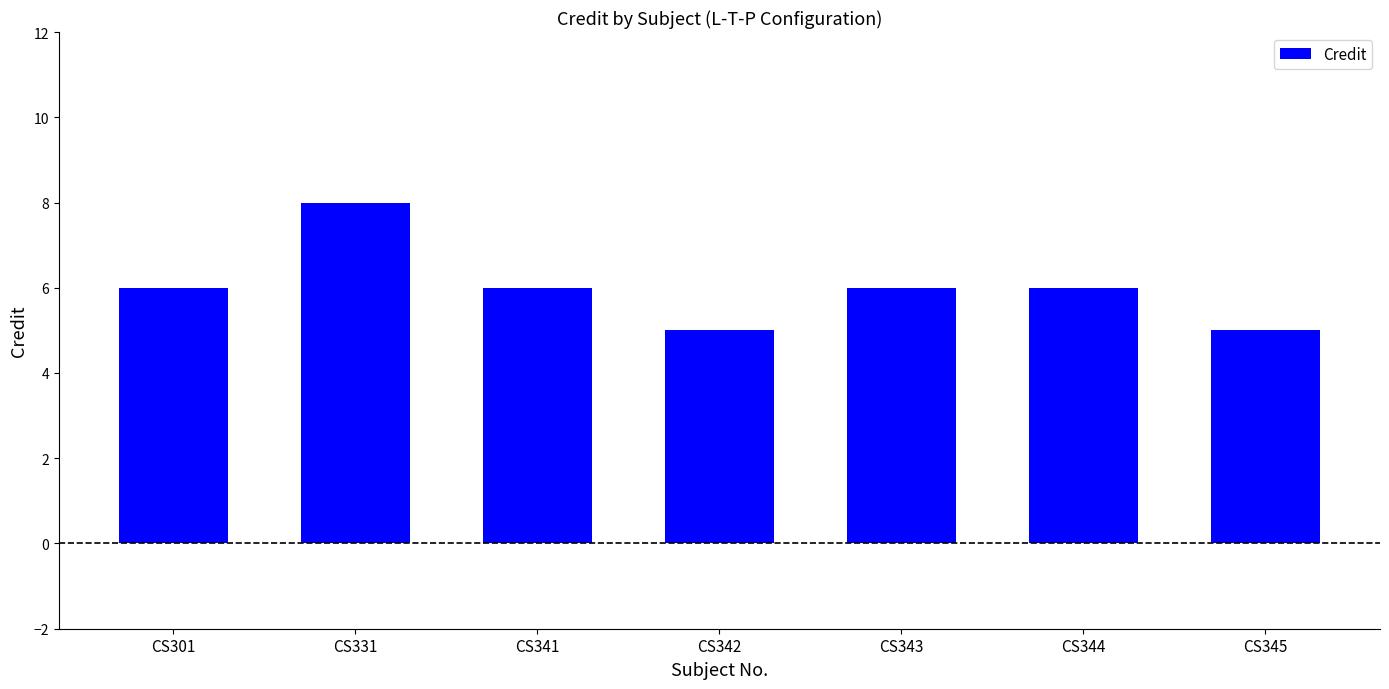

How many series are shown in this chart?

1